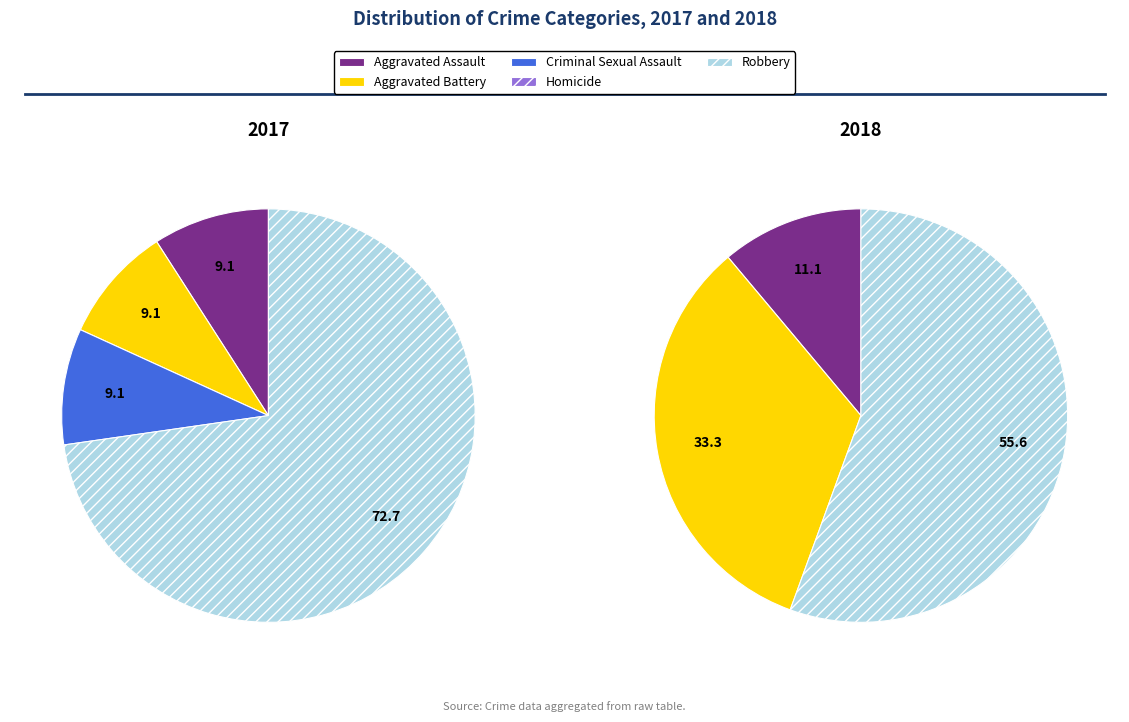

Rank the categories by value from highest to lowest.

Robbery, Aggravated Assault, Aggravated Battery, Criminal Sexual Assault, Homicide